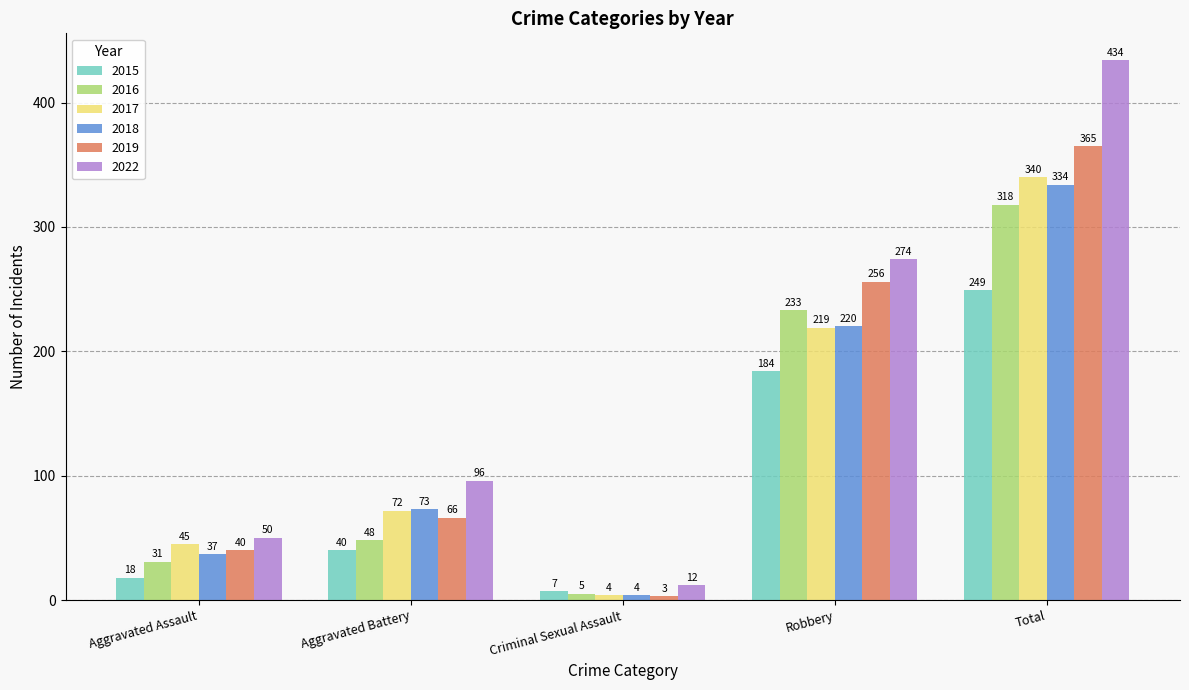

How many series are shown in this chart?

6